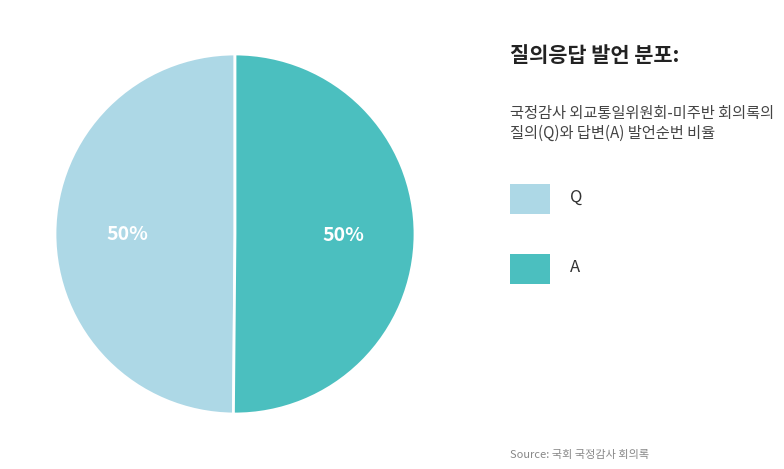

To the nearest percent, what is the average slice percentage?

50%